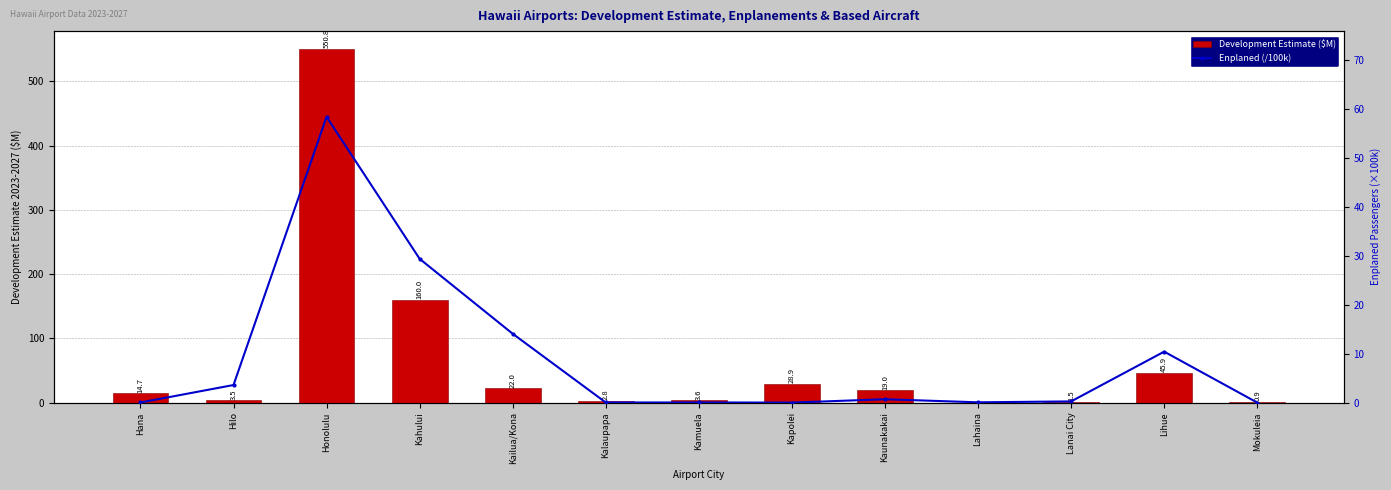

Reading left to right, transcribe all the data shown in this chart.

Development Estimate ($M): Hana=14.7	Hilo=3.5	Honolulu=550.8	Kahului=160.0	Kailua/Kona=22.0	Kalaupapa=2.8	Kamuela=3.6	Kapolei=28.9	Kaunakakai=19.0	Lahaina=0.0	Lanai City=1.5	Lihue=45.9	Mokuleia=0.9
Enplaned (/100k): Hana=0.0	Hilo=3.6	Honolulu=58.3	Kahului=29.3	Kailua/Kona=14.0	Kalaupapa=0.0	Kamuela=0.0	Kapolei=0.0	Kaunakakai=0.7	Lahaina=0.1	Lanai City=0.2	Lihue=10.4	Mokuleia=0.0